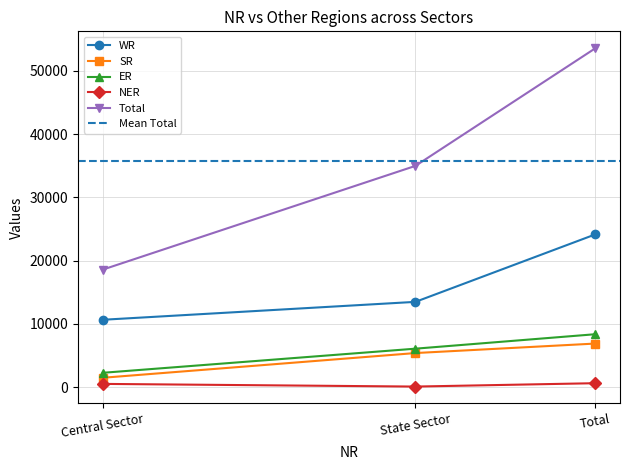

What is the label of the 3rd point from the left?

Total